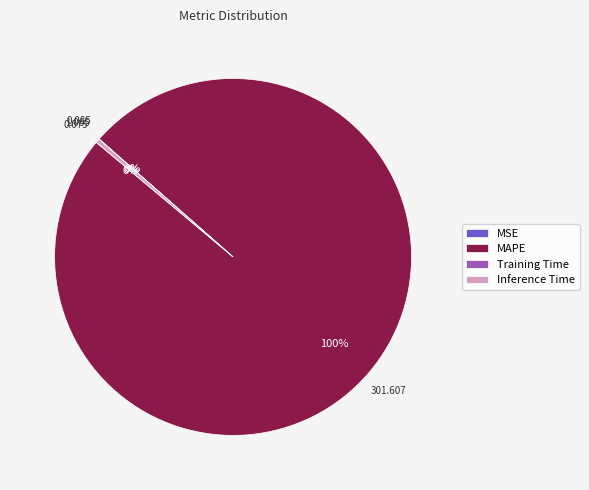

Which category has the biggest portion of the pie?

MAPE